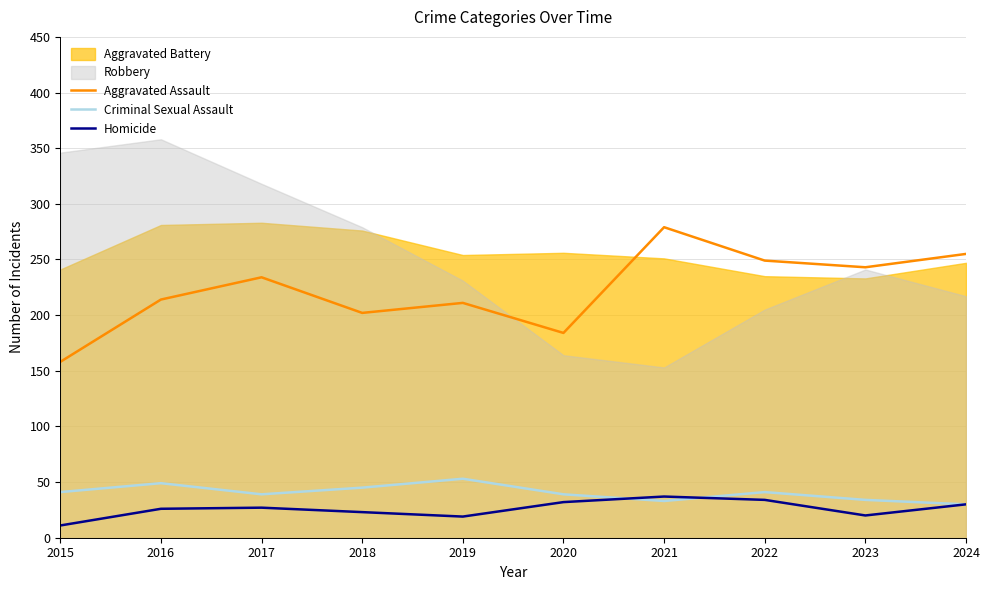

What is the maximum value for Criminal Sexual Assault?

53